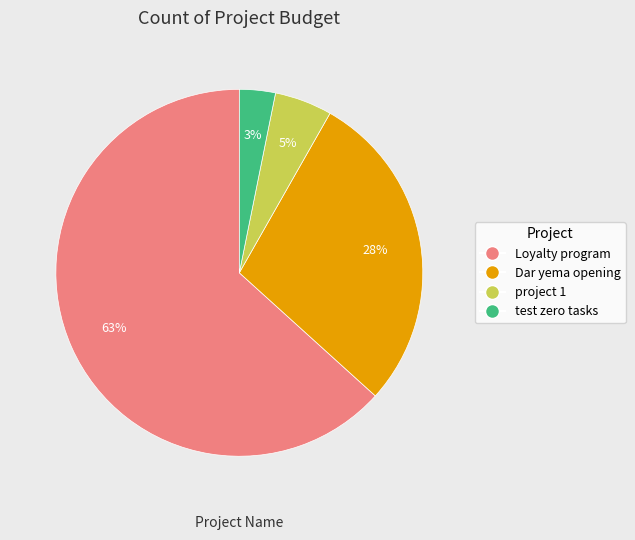

The test zero tasks slice represents 3% of the pie. True or false?

True